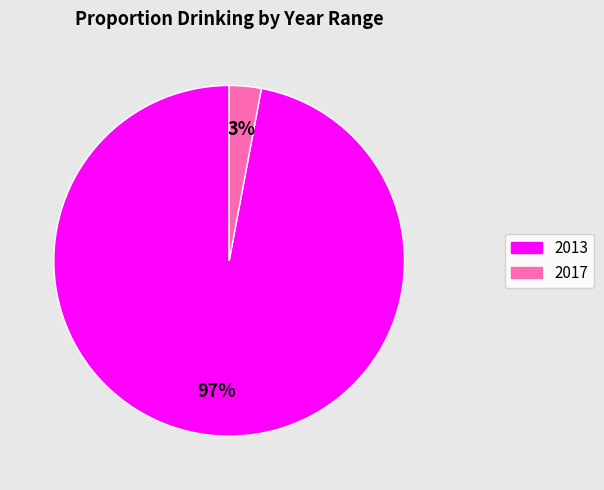

Do 2017 and 2013 together represent more than half of the pie?

Yes